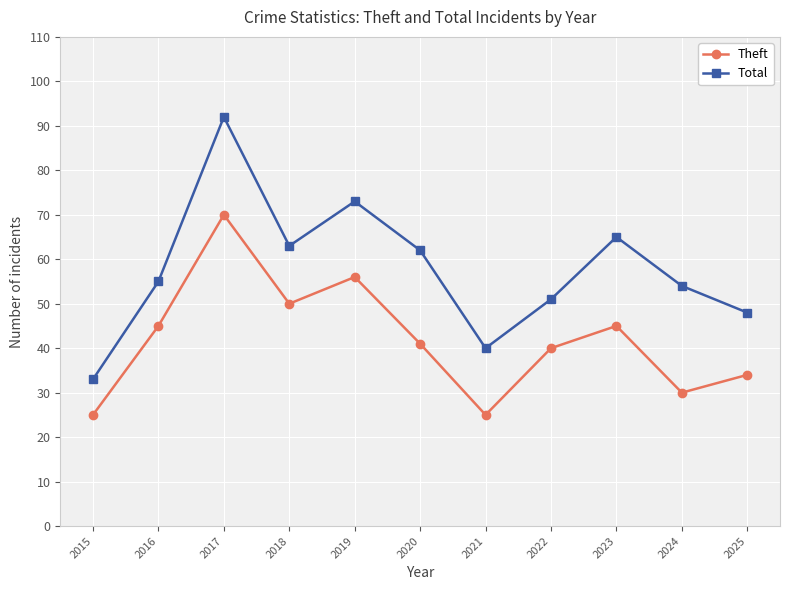

At which label does Total reach its minimum?

2015